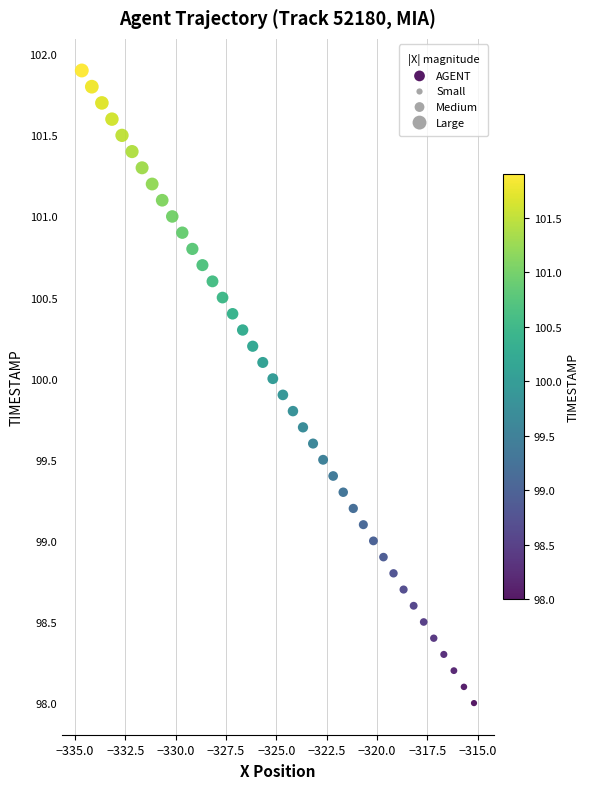

What is the range of X values (max minus min)?

19.5